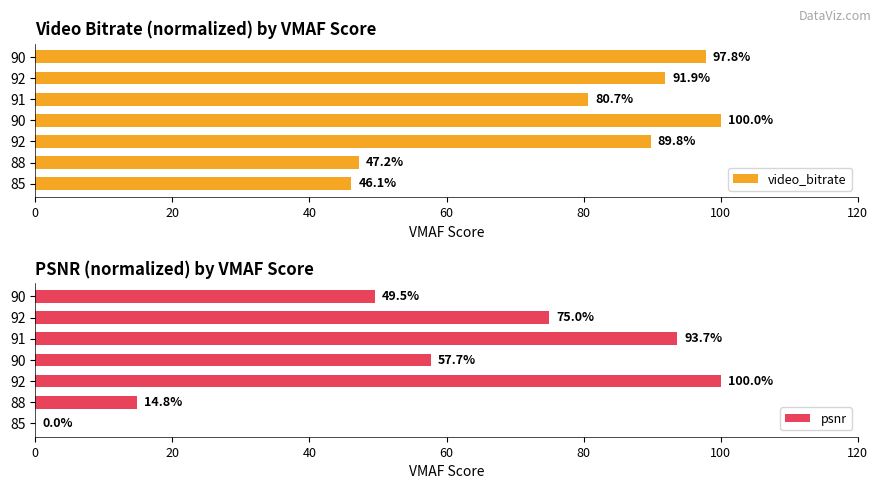

What is the total value across all series at 85?

46.1